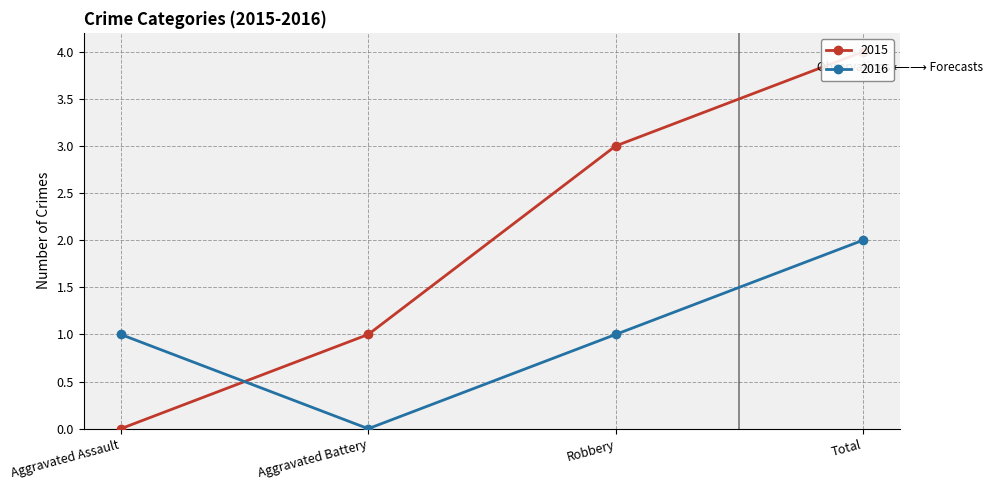

Reading left to right, what are all the values shown in this chart?

2015: 0	1	3	4
2016: 1	0	1	2